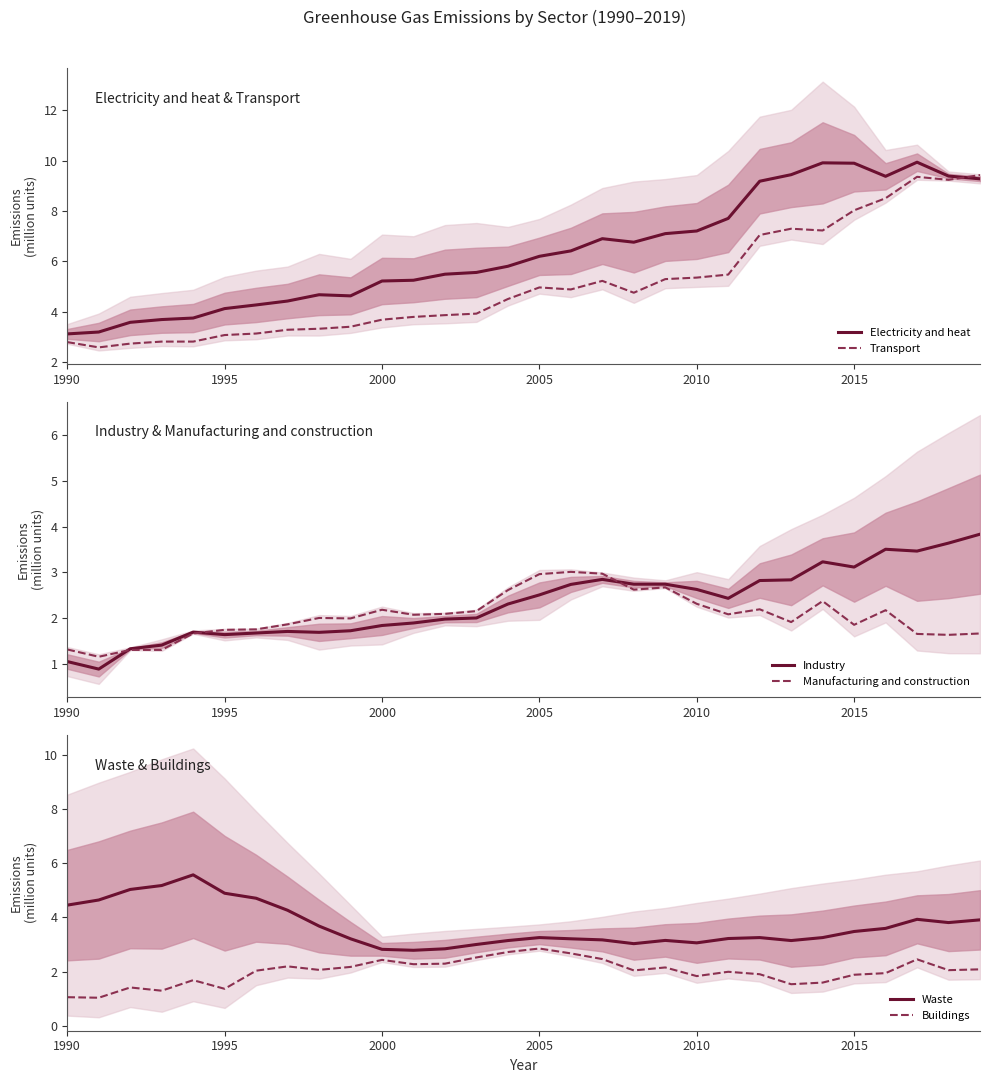

List the series in order of their peak value, highest first.

Electricity and heat, Transport, Waste, Industry, Manufacturing and construction, Buildings